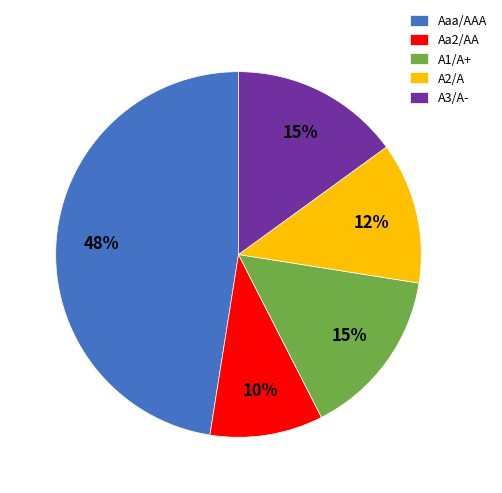

What is the largest slice in the pie chart?

Aaa/AAA